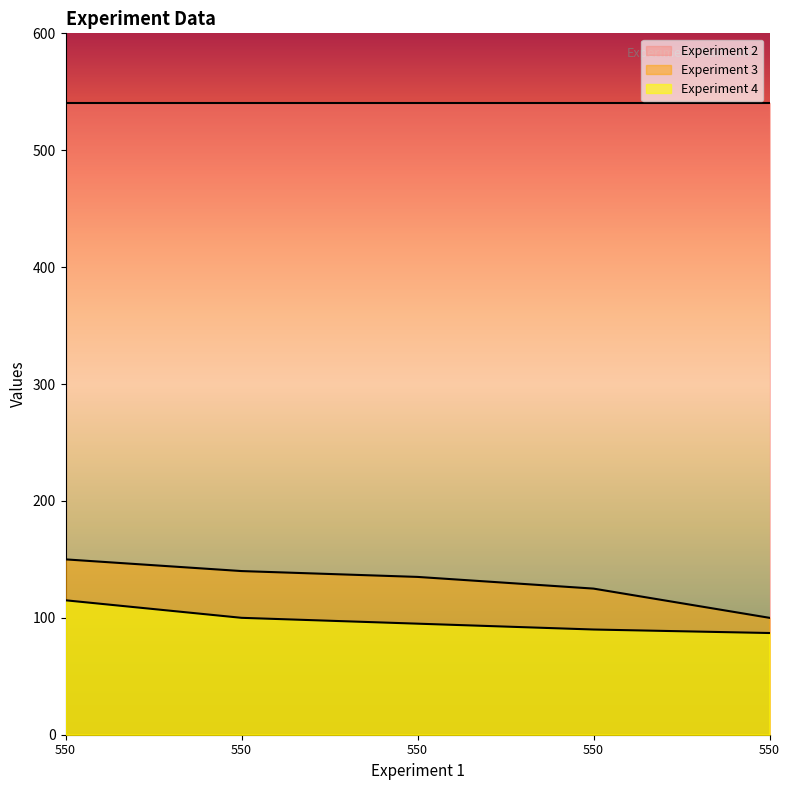

True or false: Experiment 4 and Experiment 3 intersect in this chart.

False